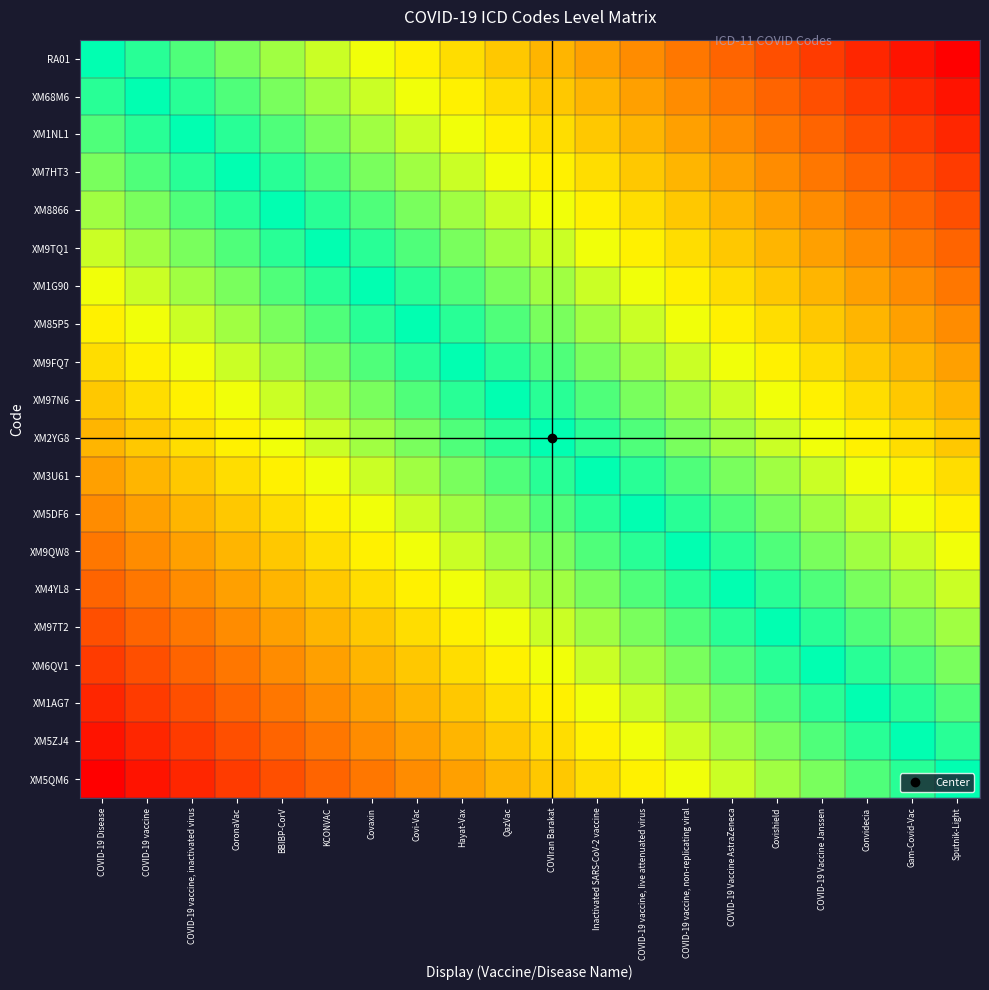

Reading left to right, what are all the values shown in this chart?

RA01: COVID-19 Disease=0.0	COVID-19 vaccine=0.1	COVID-19 vaccine, inactivated virus=0.1	CoronaVac=0.2	BBIBP-CorV=0.2	KCONVAC=0.3	Covaxin=0.3	Covi-Vac=0.4	Hayat-Vax=0.4	QazVac=0.5	COVIran Barakat=0.5	Inactivated SARS-CoV-2 vaccine=0.6	COVID-19 vaccine, live attenuated virus=0.6	COVID-19 vaccine, non-replicating viral=0.7	COVID-19 Vaccine AstraZeneca=0.7	Covishield=0.8	COVID-19 Vaccine Janssen=0.8	Convidecia=0.9	Gam-Covid-Vac=0.9	Sputnik-Light=1.0
XM68M6: COVID-19 Disease=-0.1	COVID-19 vaccine=0.0	COVID-19 vaccine, inactivated virus=0.1	CoronaVac=0.1	BBIBP-CorV=0.2	KCONVAC=0.2	Covaxin=0.3	Covi-Vac=0.3	Hayat-Vax=0.4	QazVac=0.4	COVIran Barakat=0.5	Inactivated SARS-CoV-2 vaccine=0.5	COVID-19 vaccine, live attenuated virus=0.6	COVID-19 vaccine, non-replicating viral=0.6	COVID-19 Vaccine AstraZeneca=0.7	Covishield=0.7	COVID-19 Vaccine Janssen=0.8	Convidecia=0.8	Gam-Covid-Vac=0.9	Sputnik-Light=0.9
XM1NL1: COVID-19 Disease=-0.1	COVID-19 vaccine=-0.1	COVID-19 vaccine, inactivated virus=0.0	CoronaVac=0.1	BBIBP-CorV=0.1	KCONVAC=0.2	Covaxin=0.2	Covi-Vac=0.3	Hayat-Vax=0.3	QazVac=0.4	COVIran Barakat=0.4	Inactivated SARS-CoV-2 vaccine=0.5	COVID-19 vaccine, live attenuated virus=0.5	COVID-19 vaccine, non-replicating viral=0.6	COVID-19 Vaccine AstraZeneca=0.6	Covishield=0.7	COVID-19 Vaccine Janssen=0.7	Convidecia=0.8	Gam-Covid-Vac=0.8	Sputnik-Light=0.9
XM7HT3: COVID-19 Disease=-0.2	COVID-19 vaccine=-0.1	COVID-19 vaccine, inactivated virus=-0.1	CoronaVac=0.0	BBIBP-CorV=0.1	KCONVAC=0.1	Covaxin=0.2	Covi-Vac=0.2	Hayat-Vax=0.3	QazVac=0.3	COVIran Barakat=0.4	Inactivated SARS-CoV-2 vaccine=0.4	COVID-19 vaccine, live attenuated virus=0.5	COVID-19 vaccine, non-replicating viral=0.5	COVID-19 Vaccine AstraZeneca=0.6	Covishield=0.6	COVID-19 Vaccine Janssen=0.7	Convidecia=0.7	Gam-Covid-Vac=0.8	Sputnik-Light=0.8
XM8866: COVID-19 Disease=-0.2	COVID-19 vaccine=-0.2	COVID-19 vaccine, inactivated virus=-0.1	CoronaVac=-0.1	BBIBP-CorV=0.0	KCONVAC=0.1	Covaxin=0.1	Covi-Vac=0.2	Hayat-Vax=0.2	QazVac=0.3	COVIran Barakat=0.3	Inactivated SARS-CoV-2 vaccine=0.4	COVID-19 vaccine, live attenuated virus=0.4	COVID-19 vaccine, non-replicating viral=0.5	COVID-19 Vaccine AstraZeneca=0.5	Covishield=0.6	COVID-19 Vaccine Janssen=0.6	Convidecia=0.7	Gam-Covid-Vac=0.7	Sputnik-Light=0.8
XM9TQ1: COVID-19 Disease=-0.3	COVID-19 vaccine=-0.2	COVID-19 vaccine, inactivated virus=-0.2	CoronaVac=-0.1	BBIBP-CorV=-0.1	KCONVAC=0.0	Covaxin=0.1	Covi-Vac=0.1	Hayat-Vax=0.2	QazVac=0.2	COVIran Barakat=0.3	Inactivated SARS-CoV-2 vaccine=0.3	COVID-19 vaccine, live attenuated virus=0.4	COVID-19 vaccine, non-replicating viral=0.4	COVID-19 Vaccine AstraZeneca=0.5	Covishield=0.5	COVID-19 Vaccine Janssen=0.6	Convidecia=0.6	Gam-Covid-Vac=0.7	Sputnik-Light=0.7
XM1G90: COVID-19 Disease=-0.3	COVID-19 vaccine=-0.3	COVID-19 vaccine, inactivated virus=-0.2	CoronaVac=-0.2	BBIBP-CorV=-0.1	KCONVAC=-0.1	Covaxin=0.0	Covi-Vac=0.1	Hayat-Vax=0.1	QazVac=0.2	COVIran Barakat=0.2	Inactivated SARS-CoV-2 vaccine=0.3	COVID-19 vaccine, live attenuated virus=0.3	COVID-19 vaccine, non-replicating viral=0.4	COVID-19 Vaccine AstraZeneca=0.4	Covishield=0.5	COVID-19 Vaccine Janssen=0.5	Convidecia=0.6	Gam-Covid-Vac=0.6	Sputnik-Light=0.7
XM85P5: COVID-19 Disease=-0.4	COVID-19 vaccine=-0.3	COVID-19 vaccine, inactivated virus=-0.3	CoronaVac=-0.2	BBIBP-CorV=-0.2	KCONVAC=-0.1	Covaxin=-0.1	Covi-Vac=0.0	Hayat-Vax=0.1	QazVac=0.1	COVIran Barakat=0.2	Inactivated SARS-CoV-2 vaccine=0.2	COVID-19 vaccine, live attenuated virus=0.3	COVID-19 vaccine, non-replicating viral=0.3	COVID-19 Vaccine AstraZeneca=0.4	Covishield=0.4	COVID-19 Vaccine Janssen=0.5	Convidecia=0.5	Gam-Covid-Vac=0.6	Sputnik-Light=0.6
XM9FQ7: COVID-19 Disease=-0.4	COVID-19 vaccine=-0.4	COVID-19 vaccine, inactivated virus=-0.3	CoronaVac=-0.3	BBIBP-CorV=-0.2	KCONVAC=-0.2	Covaxin=-0.1	Covi-Vac=-0.1	Hayat-Vax=0.0	QazVac=0.1	COVIran Barakat=0.1	Inactivated SARS-CoV-2 vaccine=0.2	COVID-19 vaccine, live attenuated virus=0.2	COVID-19 vaccine, non-replicating viral=0.3	COVID-19 Vaccine AstraZeneca=0.3	Covishield=0.4	COVID-19 Vaccine Janssen=0.4	Convidecia=0.5	Gam-Covid-Vac=0.5	Sputnik-Light=0.6
XM97N6: COVID-19 Disease=-0.5	COVID-19 vaccine=-0.4	COVID-19 vaccine, inactivated virus=-0.4	CoronaVac=-0.3	BBIBP-CorV=-0.3	KCONVAC=-0.2	Covaxin=-0.2	Covi-Vac=-0.1	Hayat-Vax=-0.1	QazVac=0.0	COVIran Barakat=0.1	Inactivated SARS-CoV-2 vaccine=0.1	COVID-19 vaccine, live attenuated virus=0.2	COVID-19 vaccine, non-replicating viral=0.2	COVID-19 Vaccine AstraZeneca=0.3	Covishield=0.3	COVID-19 Vaccine Janssen=0.4	Convidecia=0.4	Gam-Covid-Vac=0.5	Sputnik-Light=0.5
XM2YG8: COVID-19 Disease=-0.5	COVID-19 vaccine=-0.5	COVID-19 vaccine, inactivated virus=-0.4	CoronaVac=-0.4	BBIBP-CorV=-0.3	KCONVAC=-0.3	Covaxin=-0.2	Covi-Vac=-0.2	Hayat-Vax=-0.1	QazVac=-0.1	COVIran Barakat=0.0	Inactivated SARS-CoV-2 vaccine=0.1	COVID-19 vaccine, live attenuated virus=0.1	COVID-19 vaccine, non-replicating viral=0.2	COVID-19 Vaccine AstraZeneca=0.2	Covishield=0.3	COVID-19 Vaccine Janssen=0.3	Convidecia=0.4	Gam-Covid-Vac=0.4	Sputnik-Light=0.5
XM3U61: COVID-19 Disease=-0.6	COVID-19 vaccine=-0.5	COVID-19 vaccine, inactivated virus=-0.5	CoronaVac=-0.4	BBIBP-CorV=-0.4	KCONVAC=-0.3	Covaxin=-0.3	Covi-Vac=-0.2	Hayat-Vax=-0.2	QazVac=-0.1	COVIran Barakat=-0.1	Inactivated SARS-CoV-2 vaccine=0.0	COVID-19 vaccine, live attenuated virus=0.1	COVID-19 vaccine, non-replicating viral=0.1	COVID-19 Vaccine AstraZeneca=0.2	Covishield=0.2	COVID-19 Vaccine Janssen=0.3	Convidecia=0.3	Gam-Covid-Vac=0.4	Sputnik-Light=0.4
XM5DF6: COVID-19 Disease=-0.6	COVID-19 vaccine=-0.6	COVID-19 vaccine, inactivated virus=-0.5	CoronaVac=-0.5	BBIBP-CorV=-0.4	KCONVAC=-0.4	Covaxin=-0.3	Covi-Vac=-0.3	Hayat-Vax=-0.2	QazVac=-0.2	COVIran Barakat=-0.1	Inactivated SARS-CoV-2 vaccine=-0.1	COVID-19 vaccine, live attenuated virus=0.0	COVID-19 vaccine, non-replicating viral=0.1	COVID-19 Vaccine AstraZeneca=0.1	Covishield=0.2	COVID-19 Vaccine Janssen=0.2	Convidecia=0.3	Gam-Covid-Vac=0.3	Sputnik-Light=0.4
XM9QW8: COVID-19 Disease=-0.7	COVID-19 vaccine=-0.6	COVID-19 vaccine, inactivated virus=-0.6	CoronaVac=-0.5	BBIBP-CorV=-0.5	KCONVAC=-0.4	Covaxin=-0.4	Covi-Vac=-0.3	Hayat-Vax=-0.3	QazVac=-0.2	COVIran Barakat=-0.2	Inactivated SARS-CoV-2 vaccine=-0.1	COVID-19 vaccine, live attenuated virus=-0.1	COVID-19 vaccine, non-replicating viral=0.0	COVID-19 Vaccine AstraZeneca=0.1	Covishield=0.1	COVID-19 Vaccine Janssen=0.2	Convidecia=0.2	Gam-Covid-Vac=0.3	Sputnik-Light=0.3
XM4YL8: COVID-19 Disease=-0.7	COVID-19 vaccine=-0.7	COVID-19 vaccine, inactivated virus=-0.6	CoronaVac=-0.6	BBIBP-CorV=-0.5	KCONVAC=-0.5	Covaxin=-0.4	Covi-Vac=-0.4	Hayat-Vax=-0.3	QazVac=-0.3	COVIran Barakat=-0.2	Inactivated SARS-CoV-2 vaccine=-0.2	COVID-19 vaccine, live attenuated virus=-0.1	COVID-19 vaccine, non-replicating viral=-0.1	COVID-19 Vaccine AstraZeneca=0.0	Covishield=0.1	COVID-19 Vaccine Janssen=0.1	Convidecia=0.2	Gam-Covid-Vac=0.2	Sputnik-Light=0.3
XM97T2: COVID-19 Disease=-0.8	COVID-19 vaccine=-0.7	COVID-19 vaccine, inactivated virus=-0.7	CoronaVac=-0.6	BBIBP-CorV=-0.6	KCONVAC=-0.5	Covaxin=-0.5	Covi-Vac=-0.4	Hayat-Vax=-0.4	QazVac=-0.3	COVIran Barakat=-0.3	Inactivated SARS-CoV-2 vaccine=-0.2	COVID-19 vaccine, live attenuated virus=-0.2	COVID-19 vaccine, non-replicating viral=-0.1	COVID-19 Vaccine AstraZeneca=-0.1	Covishield=0.0	COVID-19 Vaccine Janssen=0.1	Convidecia=0.1	Gam-Covid-Vac=0.2	Sputnik-Light=0.2
XM6QV1: COVID-19 Disease=-0.8	COVID-19 vaccine=-0.8	COVID-19 vaccine, inactivated virus=-0.7	CoronaVac=-0.7	BBIBP-CorV=-0.6	KCONVAC=-0.6	Covaxin=-0.5	Covi-Vac=-0.5	Hayat-Vax=-0.4	QazVac=-0.4	COVIran Barakat=-0.3	Inactivated SARS-CoV-2 vaccine=-0.3	COVID-19 vaccine, live attenuated virus=-0.2	COVID-19 vaccine, non-replicating viral=-0.2	COVID-19 Vaccine AstraZeneca=-0.1	Covishield=-0.1	COVID-19 Vaccine Janssen=0.0	Convidecia=0.1	Gam-Covid-Vac=0.1	Sputnik-Light=0.2
XM1AG7: COVID-19 Disease=-0.9	COVID-19 vaccine=-0.8	COVID-19 vaccine, inactivated virus=-0.8	CoronaVac=-0.7	BBIBP-CorV=-0.7	KCONVAC=-0.6	Covaxin=-0.6	Covi-Vac=-0.5	Hayat-Vax=-0.5	QazVac=-0.4	COVIran Barakat=-0.4	Inactivated SARS-CoV-2 vaccine=-0.3	COVID-19 vaccine, live attenuated virus=-0.3	COVID-19 vaccine, non-replicating viral=-0.2	COVID-19 Vaccine AstraZeneca=-0.2	Covishield=-0.1	COVID-19 Vaccine Janssen=-0.1	Convidecia=0.0	Gam-Covid-Vac=0.1	Sputnik-Light=0.1
XM5ZJ4: COVID-19 Disease=-0.9	COVID-19 vaccine=-0.9	COVID-19 vaccine, inactivated virus=-0.8	CoronaVac=-0.8	BBIBP-CorV=-0.7	KCONVAC=-0.7	Covaxin=-0.6	Covi-Vac=-0.6	Hayat-Vax=-0.5	QazVac=-0.5	COVIran Barakat=-0.4	Inactivated SARS-CoV-2 vaccine=-0.4	COVID-19 vaccine, live attenuated virus=-0.3	COVID-19 vaccine, non-replicating viral=-0.3	COVID-19 Vaccine AstraZeneca=-0.2	Covishield=-0.2	COVID-19 Vaccine Janssen=-0.1	Convidecia=-0.1	Gam-Covid-Vac=0.0	Sputnik-Light=0.1
XM5QM6: COVID-19 Disease=-1.0	COVID-19 vaccine=-0.9	COVID-19 vaccine, inactivated virus=-0.9	CoronaVac=-0.8	BBIBP-CorV=-0.8	KCONVAC=-0.7	Covaxin=-0.7	Covi-Vac=-0.6	Hayat-Vax=-0.6	QazVac=-0.5	COVIran Barakat=-0.5	Inactivated SARS-CoV-2 vaccine=-0.4	COVID-19 vaccine, live attenuated virus=-0.4	COVID-19 vaccine, non-replicating viral=-0.3	COVID-19 Vaccine AstraZeneca=-0.3	Covishield=-0.2	COVID-19 Vaccine Janssen=-0.2	Convidecia=-0.1	Gam-Covid-Vac=-0.1	Sputnik-Light=0.0